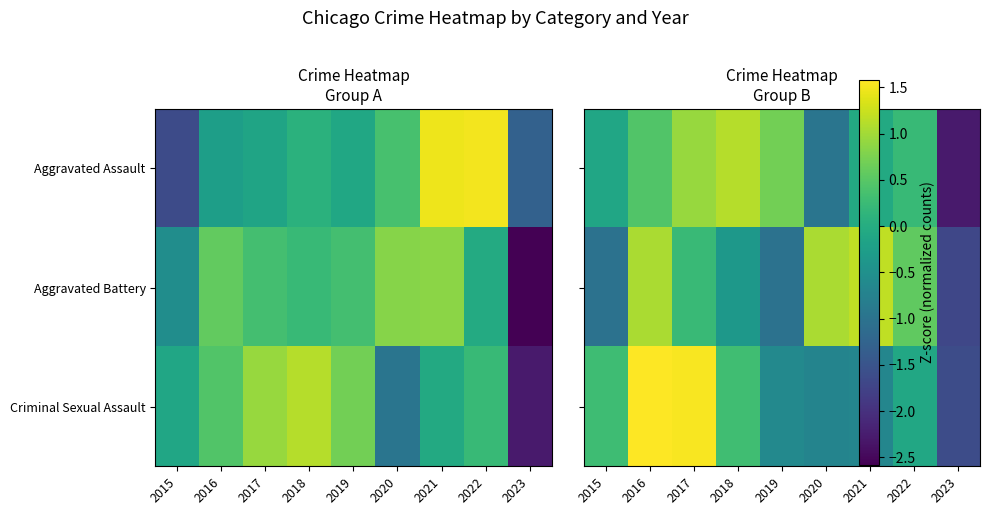

True or false: Aggravated Battery has a value of -0.4 at 2019.

False